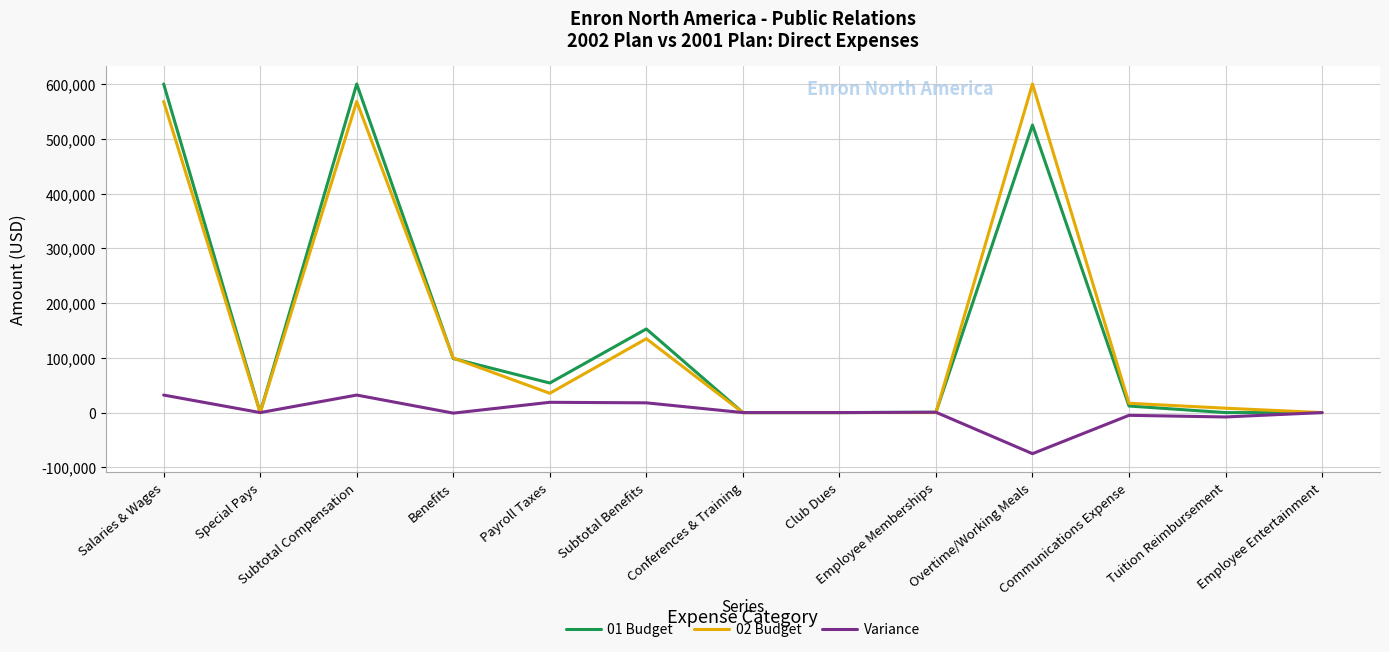

Which category has the lowest value across all series?

Overtime/Working Meals